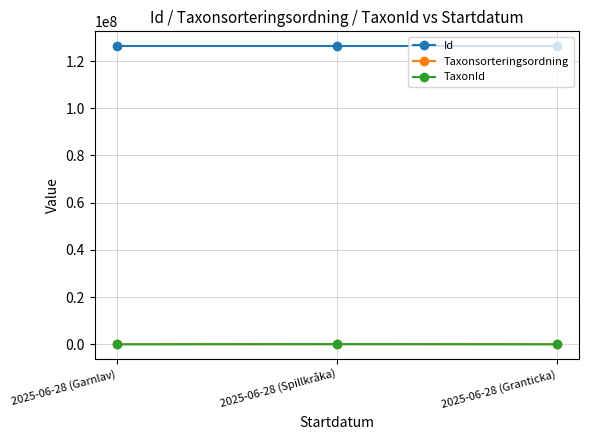

What is the maximum value for Id?

126265538